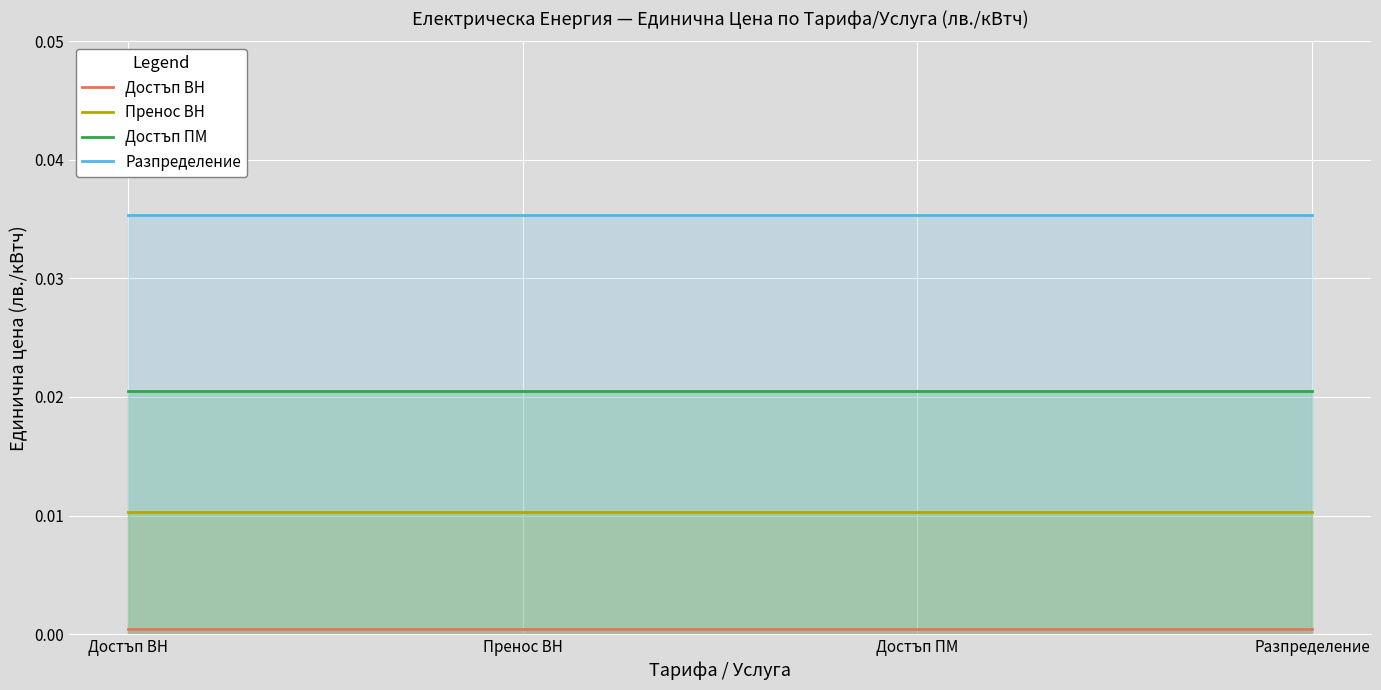

Is it true that Разпределение equals 0.0 at Пренос ВН?

True